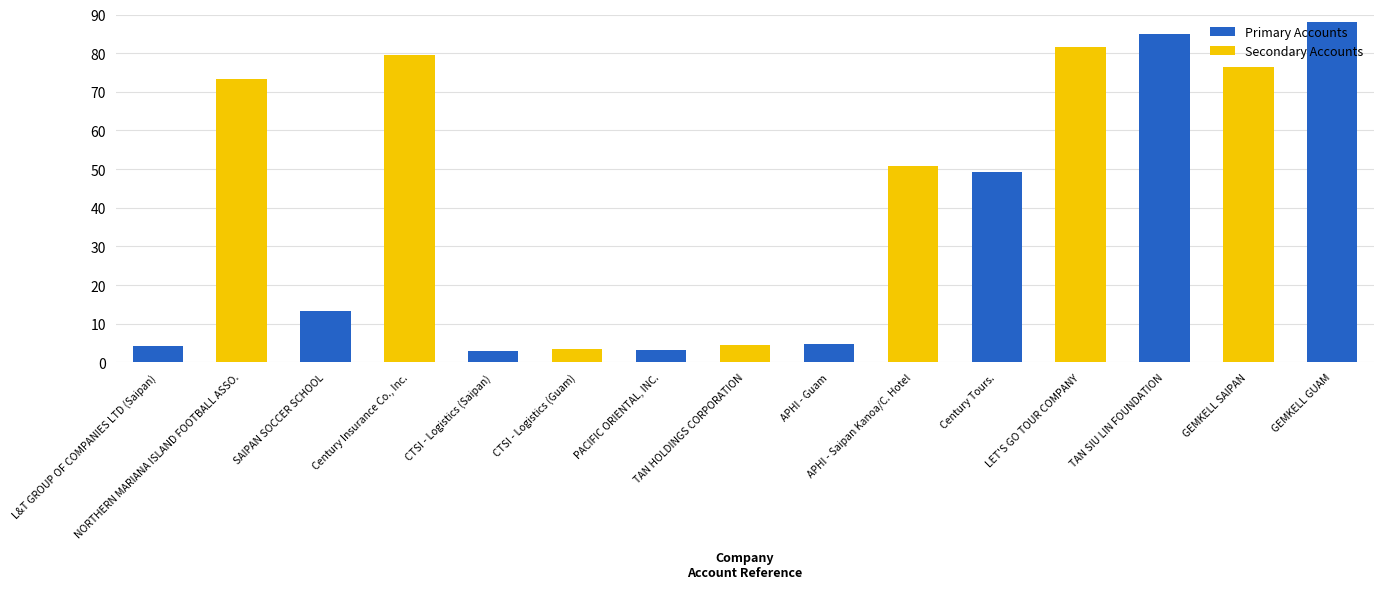

Rank the categories by value from lowest to highest.

CTSI - Logistics (Saipan), PACIFIC ORIENTAL, INC., CTSI - Logistics (Guam), L&T GROUP OF COMPANIES LTD (Saipan), TAN HOLDINGS CORPORATION, APHI - Guam, SAIPAN SOCCER SCHOOL, Century Tours., APHI - Saipan Kanoa/C. Hotel, NORTHERN MARIANA ISLAND FOOTBALL ASSO., GEMKELL SAIPAN, Century Insurance Co., Inc., LET'S GO TOUR COMPANY, TAN SIU LIN FOUNDATION, GEMKELL GUAM